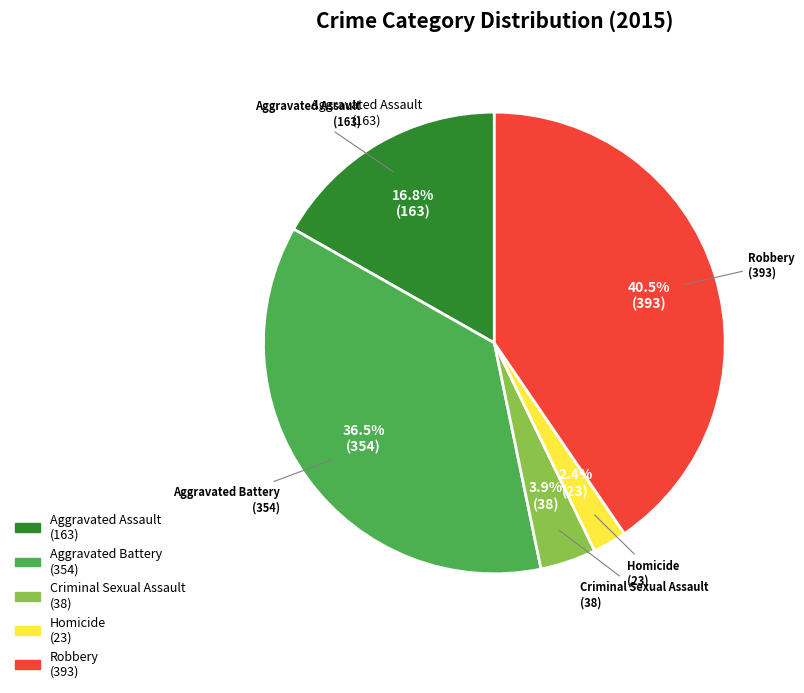

Is there any slice that represents more than half of the pie?

No